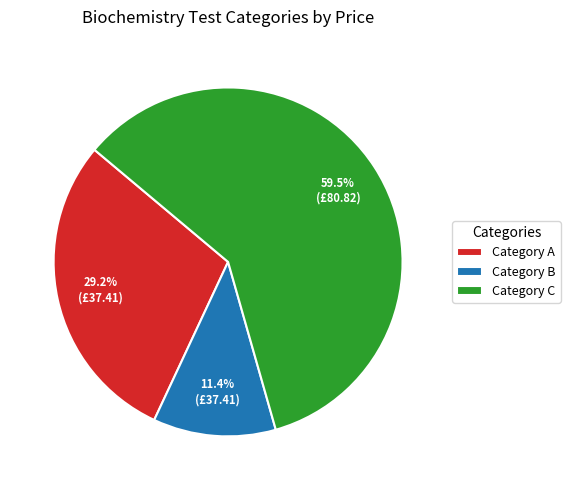

Rank the categories by value from lowest to highest.

Category B, Category A, Category C